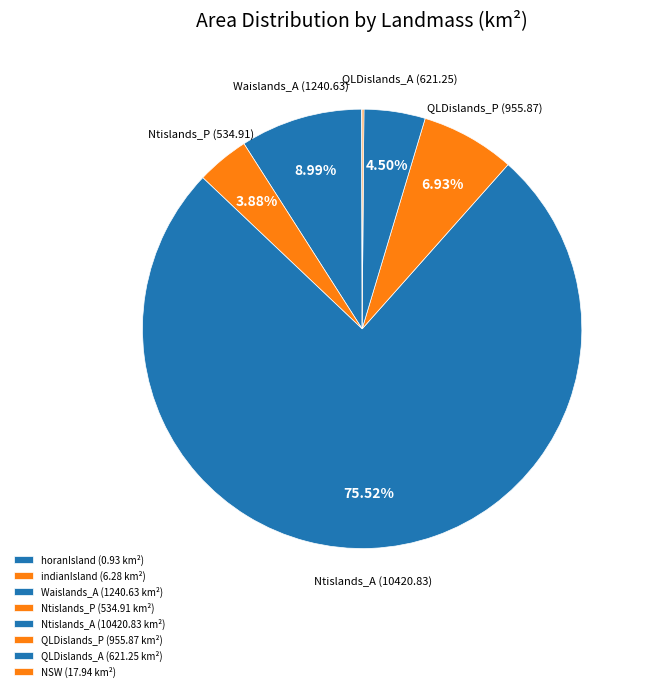

Is there a majority slice in this chart?

Yes